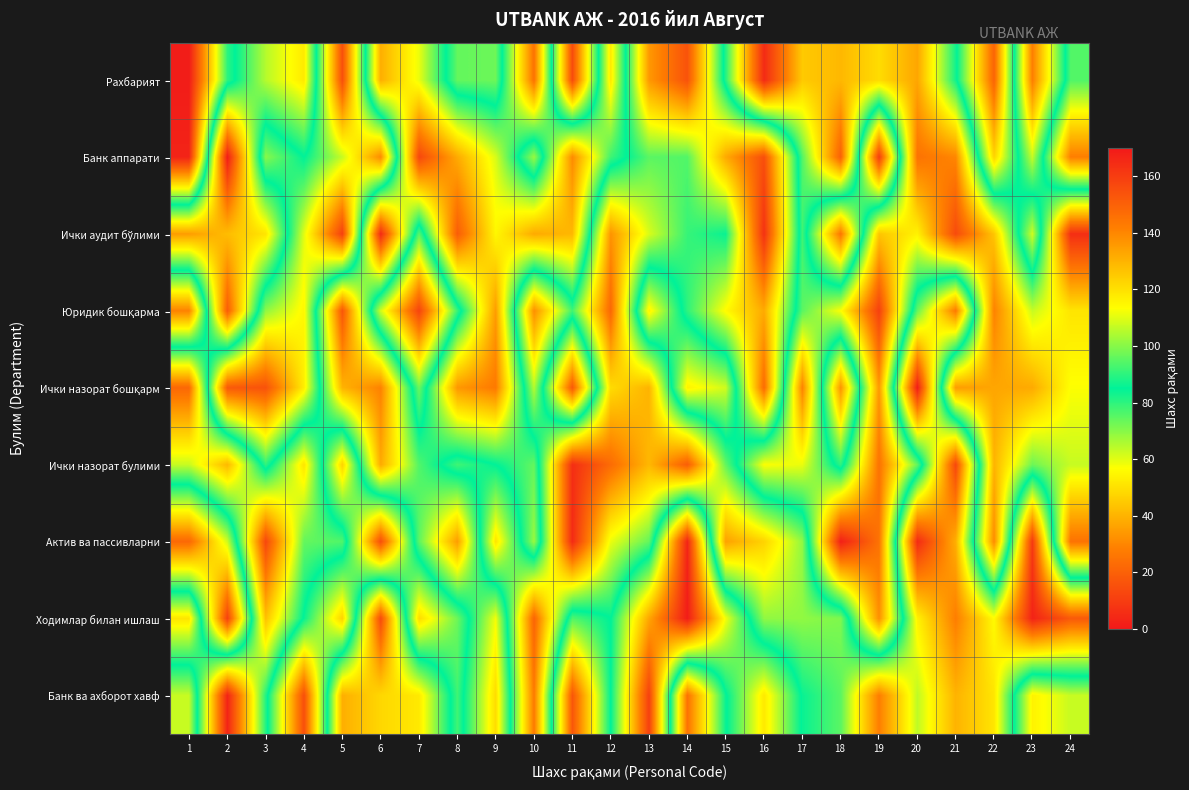

What is the total value across all series at 15?

681